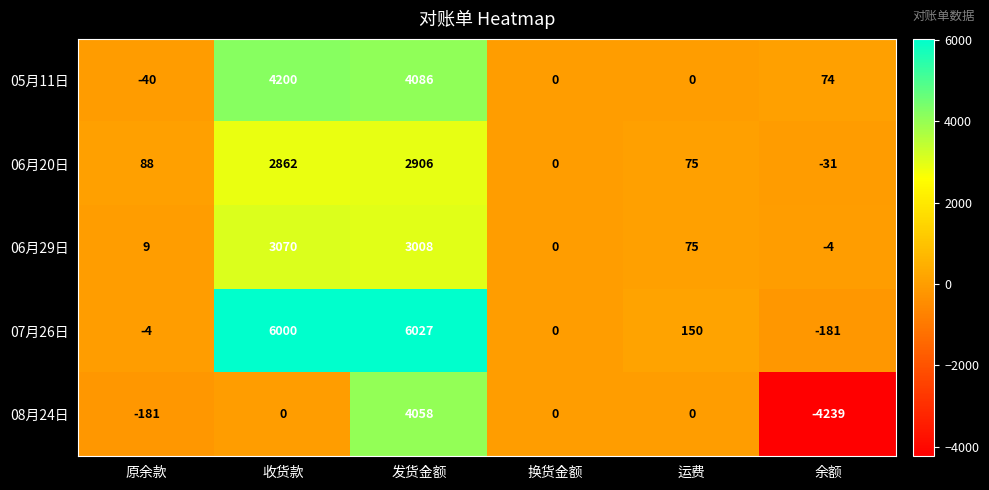

How many data points in 05月11日 are less than 74?

3